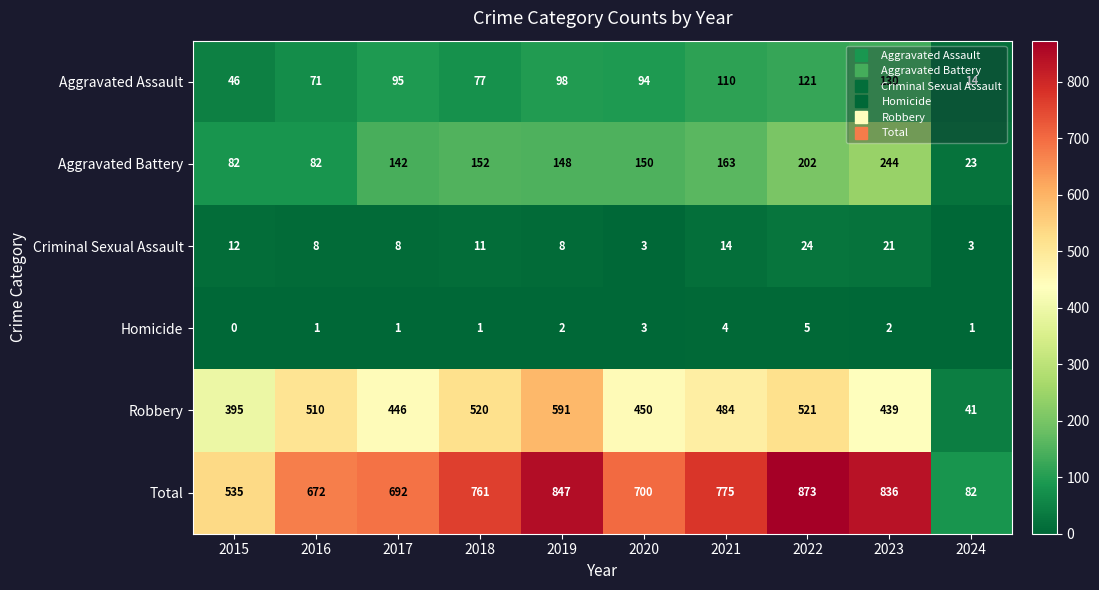

At which category is the sum across all series the highest?

2022